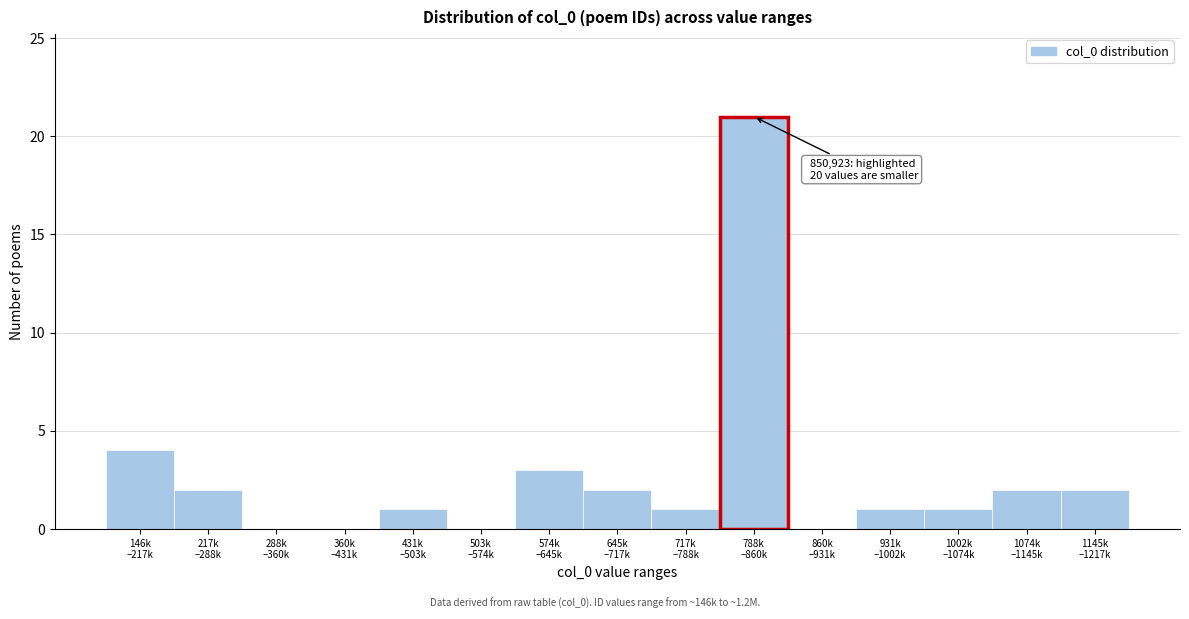

What is the sum of all values?

40